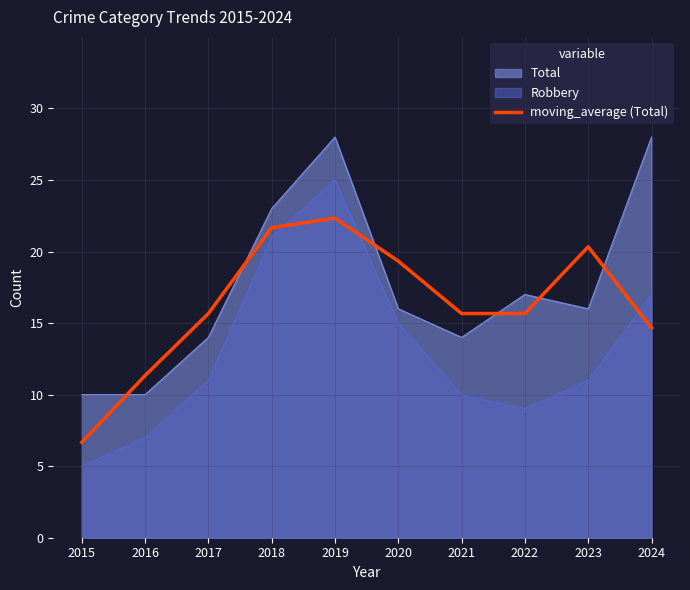

What is the sum of all values?

163.3